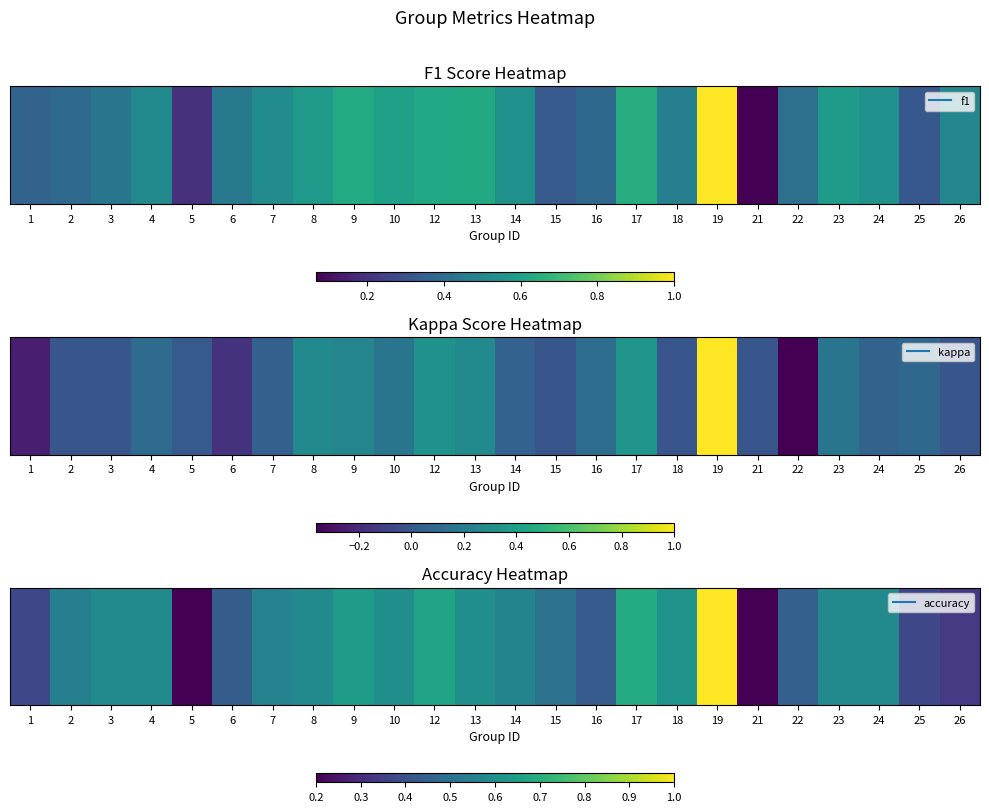

What is the greatest value displayed?

1.0